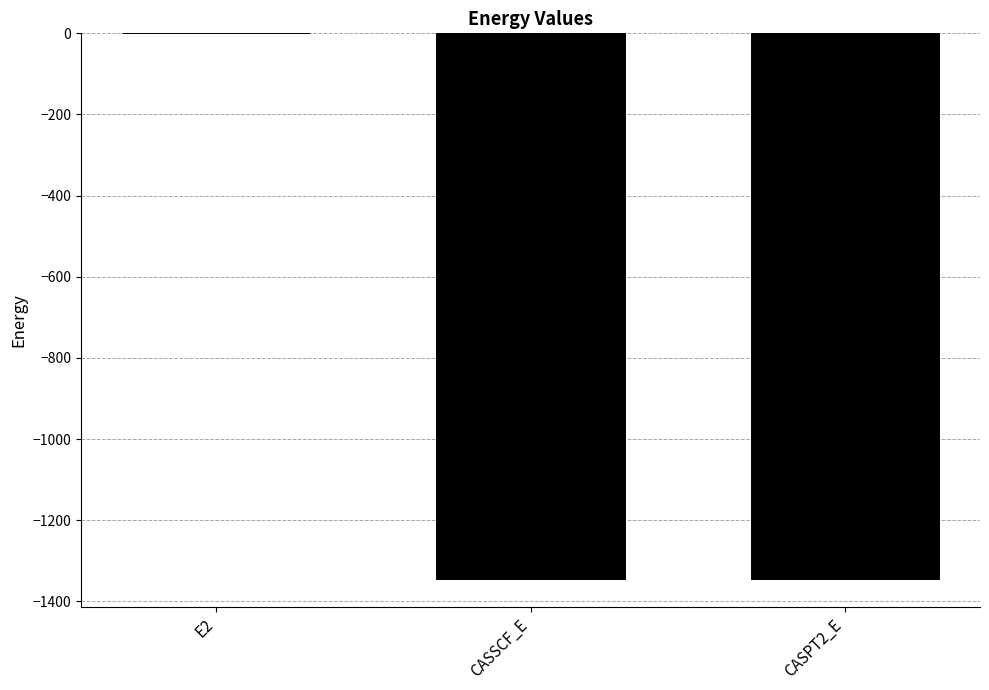

What is the average value?

-897.2